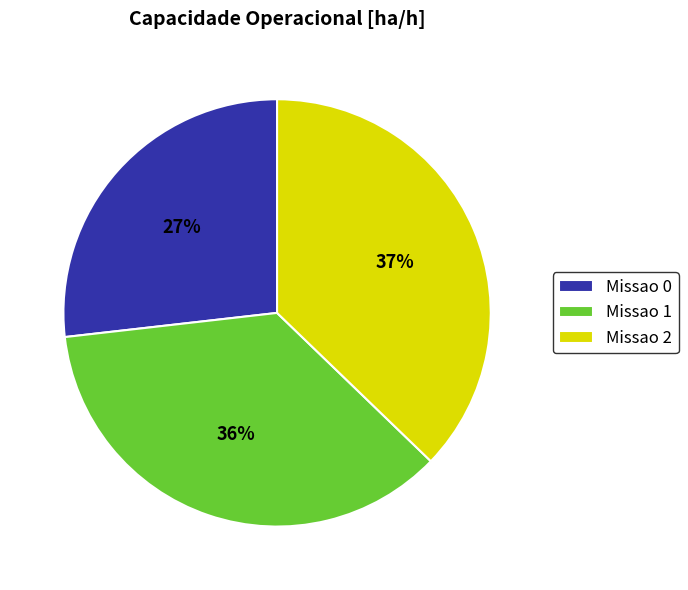

Rank the categories by value from lowest to highest.

Missao 0, Missao 1, Missao 2